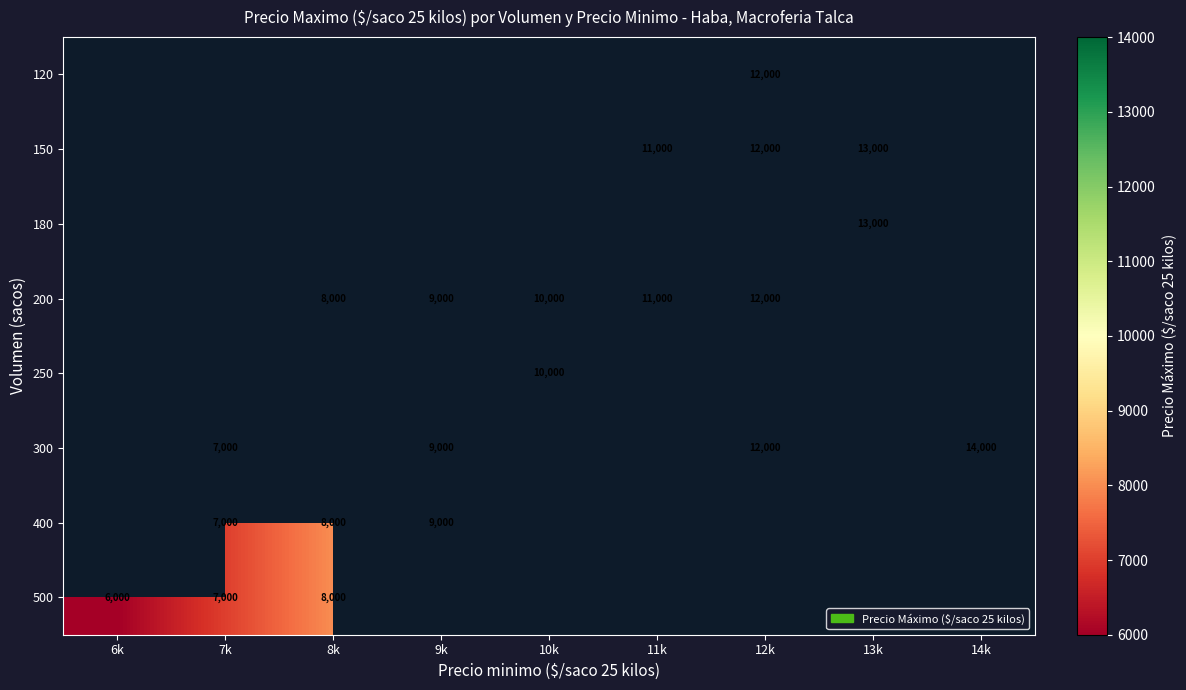

How many data points does each series have?

9